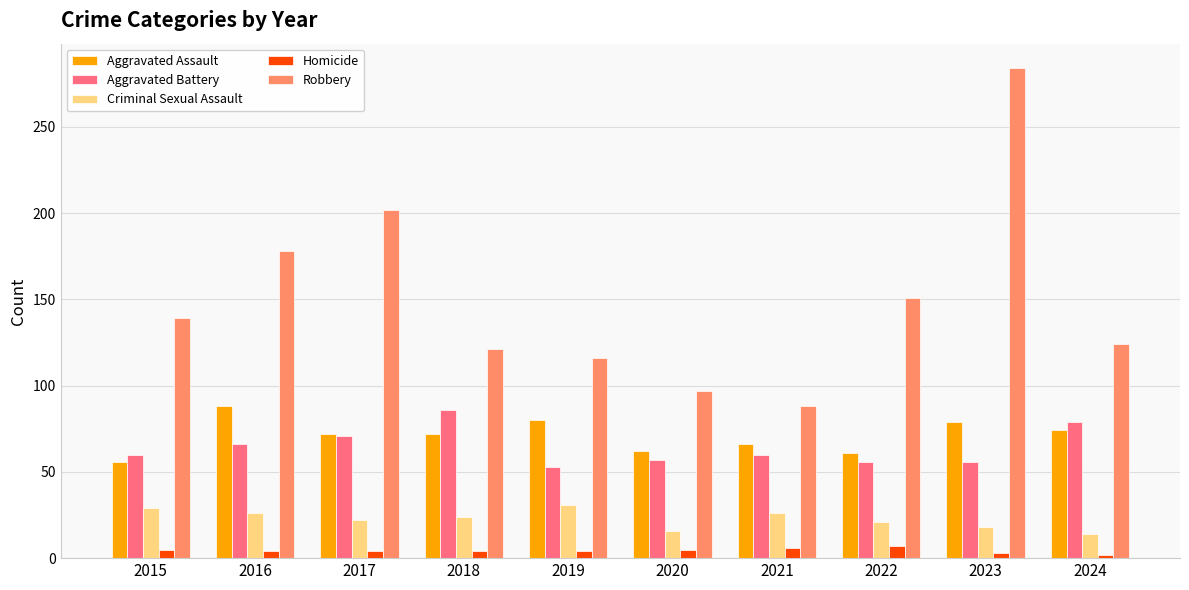

What is the sum of all Aggravated Assault values?

710